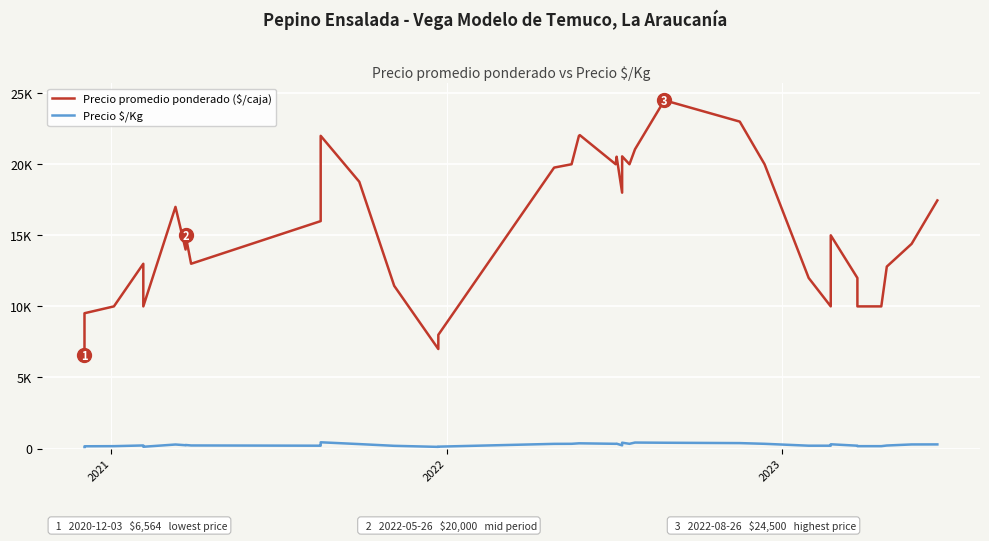

What is the average value of the Precio $/Kg series?

265